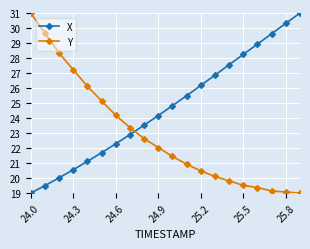

What is the difference between the maximum and minimum values in the Y series?

12.0